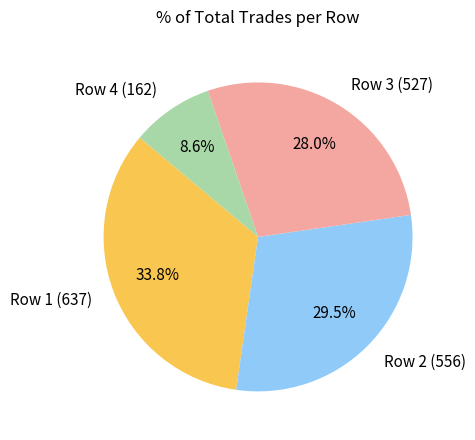

Does any single category account for the majority?

No